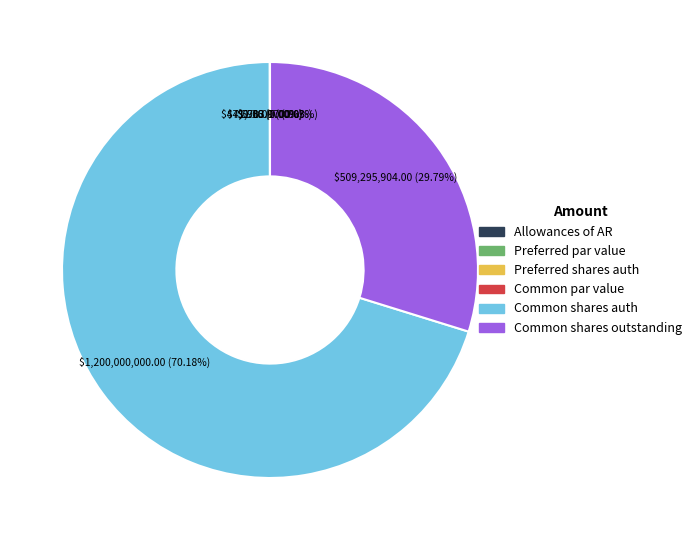

To the nearest percent, what is the difference between the Allowances of accounts receivable and Common stock shares outstanding slice percentages?

30%